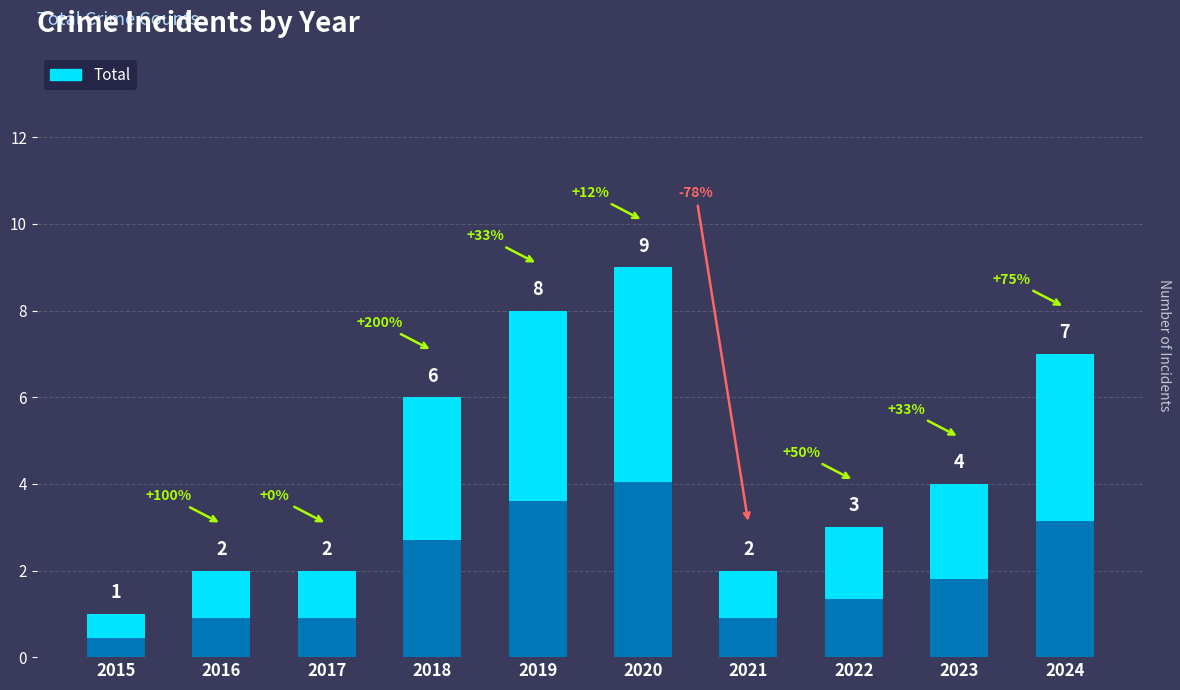

What is the value of the 5th bar from the left?

8